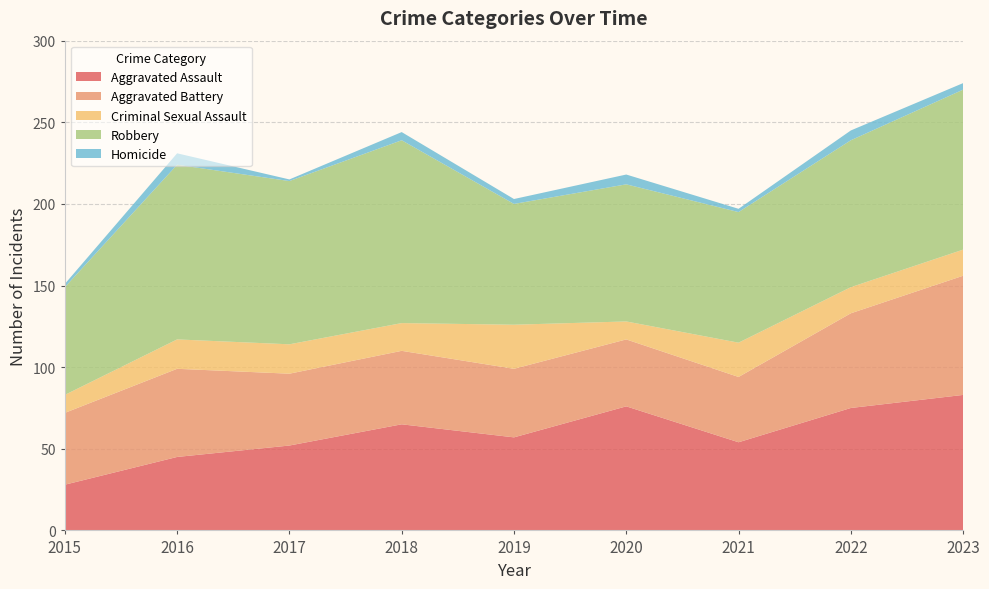

Reading left to right, what are all the values shown in this chart?

Aggravated Assault: 28	45	52	65	57	76	54	75	83
Aggravated Battery: 44	54	44	45	42	41	40	58	73
Criminal Sexual Assault: 11	18	18	17	27	11	21	16	16
Robbery: 66	107	100	112	74	84	80	90	98
Homicide: 2	7	1	5	3	6	2	6	4